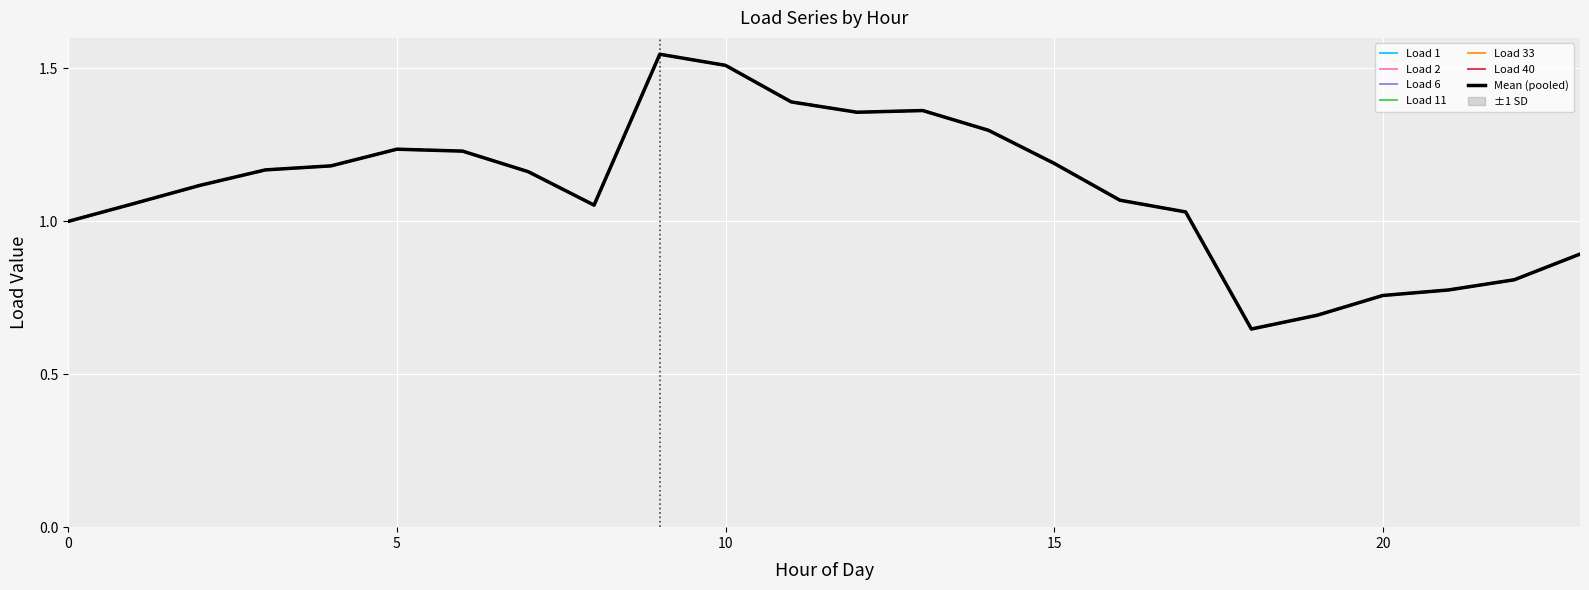

Reading left to right, list all the values displayed in this chart.

Load 1: 0=1.0	1=1.1	2=1.1	3=1.2	4=1.2	5=1.2	6=1.2	7=1.2	8=1.1	9=1.5	10=1.5	11=1.4	12=1.4	13=1.4	14=1.3	15=1.2	16=1.1	17=1.0	18=0.6	19=0.7	20=0.8	21=0.8	22=0.8	23=0.9
Load 2: 0=1.0	1=1.1	2=1.1	3=1.2	4=1.2	5=1.2	6=1.2	7=1.2	8=1.1	9=1.5	10=1.5	11=1.4	12=1.4	13=1.4	14=1.3	15=1.2	16=1.1	17=1.0	18=0.6	19=0.7	20=0.8	21=0.8	22=0.8	23=0.9
Load 6: 0=1.0	1=1.1	2=1.1	3=1.2	4=1.2	5=1.2	6=1.2	7=1.2	8=1.1	9=1.5	10=1.5	11=1.4	12=1.4	13=1.4	14=1.3	15=1.2	16=1.1	17=1.0	18=0.6	19=0.7	20=0.8	21=0.8	22=0.8	23=0.9
Load 11: 0=1.0	1=1.1	2=1.1	3=1.2	4=1.2	5=1.2	6=1.2	7=1.2	8=1.1	9=1.5	10=1.5	11=1.4	12=1.4	13=1.4	14=1.3	15=1.2	16=1.1	17=1.0	18=0.6	19=0.7	20=0.8	21=0.8	22=0.8	23=0.9
Load 33: 0=1.0	1=1.1	2=1.1	3=1.2	4=1.2	5=1.2	6=1.2	7=1.2	8=1.1	9=1.5	10=1.5	11=1.4	12=1.4	13=1.4	14=1.3	15=1.2	16=1.1	17=1.0	18=0.6	19=0.7	20=0.8	21=0.8	22=0.8	23=0.9
Load 40: 0=1.0	1=1.1	2=1.1	3=1.2	4=1.2	5=1.2	6=1.2	7=1.2	8=1.1	9=1.5	10=1.5	11=1.4	12=1.4	13=1.4	14=1.3	15=1.2	16=1.1	17=1.0	18=0.6	19=0.7	20=0.8	21=0.8	22=0.8	23=0.9